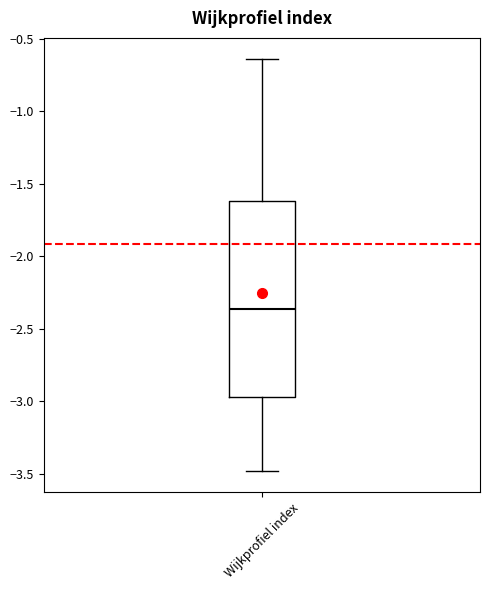

Read this box plot against the y-axis: the position of the median line, the range covered by the box, and the ends of both whiskers. The values are not printed on the chart, so give them approximately, as read against the axis.

median -2.35, box -2.95 to -1.60, whiskers -3.50 to -0.65